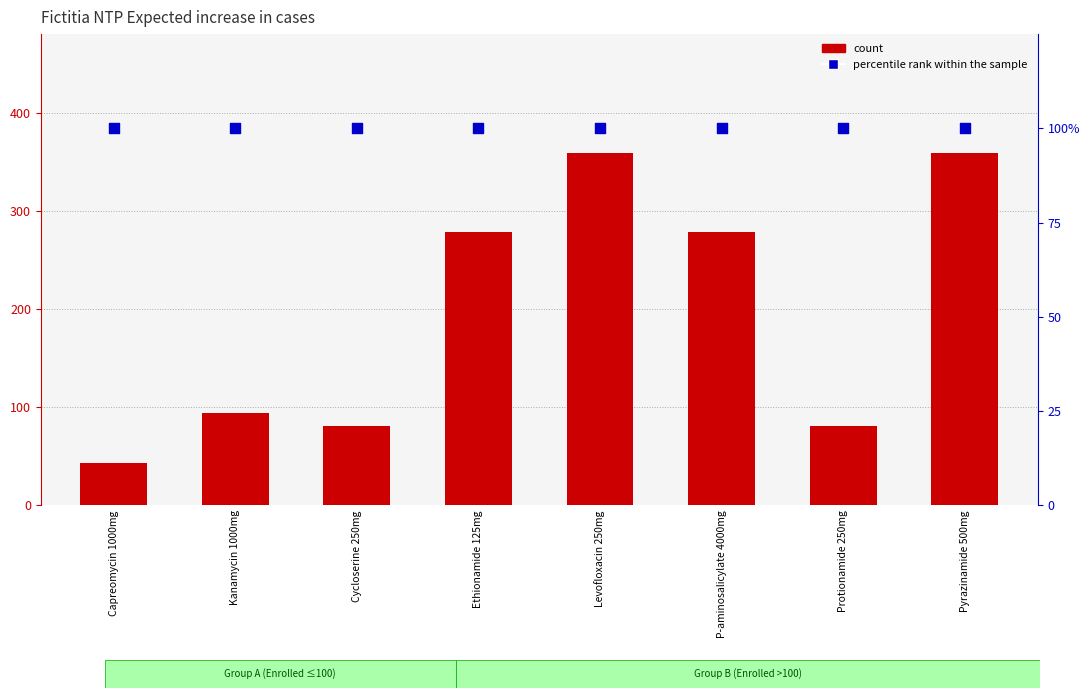

Which series has the widest spread of Y values?

count